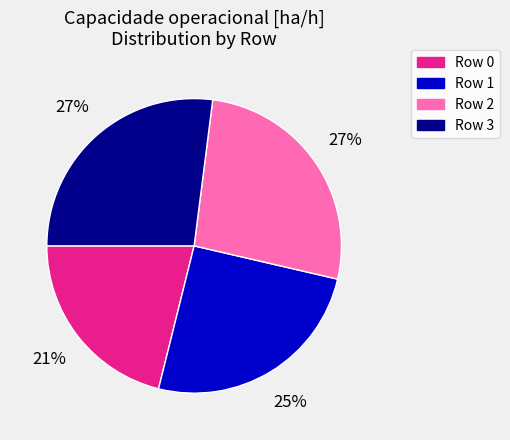

Does any single category account for the majority?

No